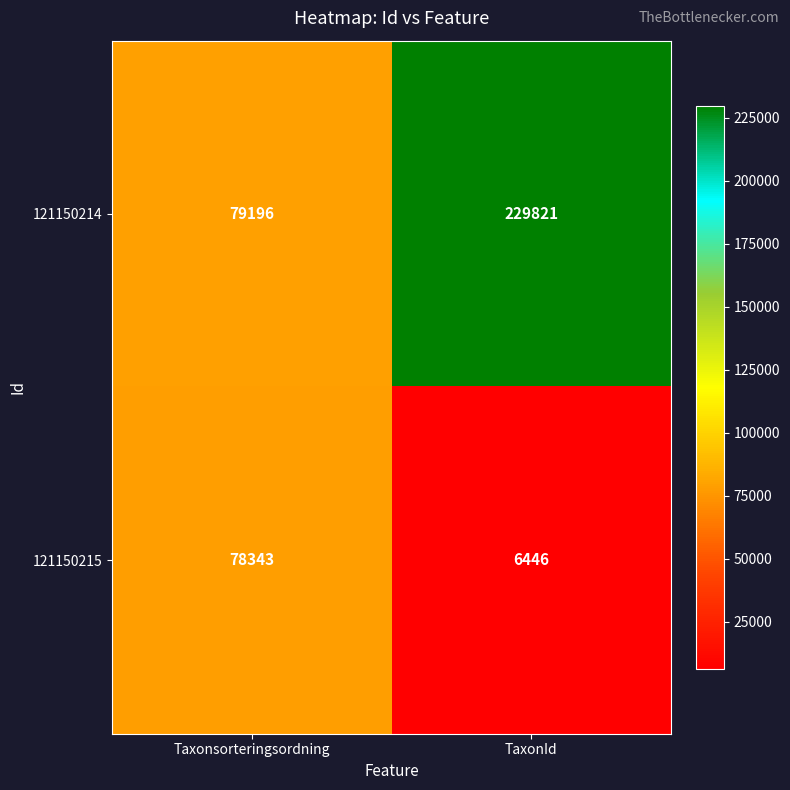

The 121150215 series shows 31583 at Taxonsorteringsordning. True or false?

False